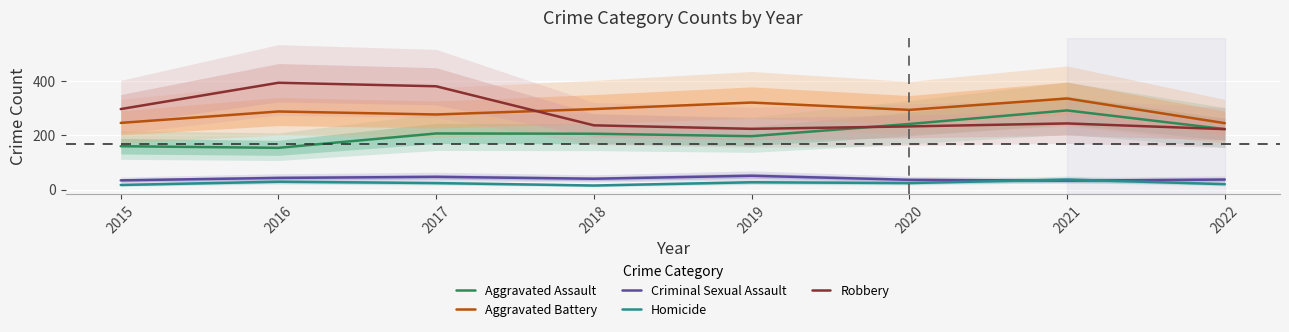

What is the total value across all series at 2015?

754